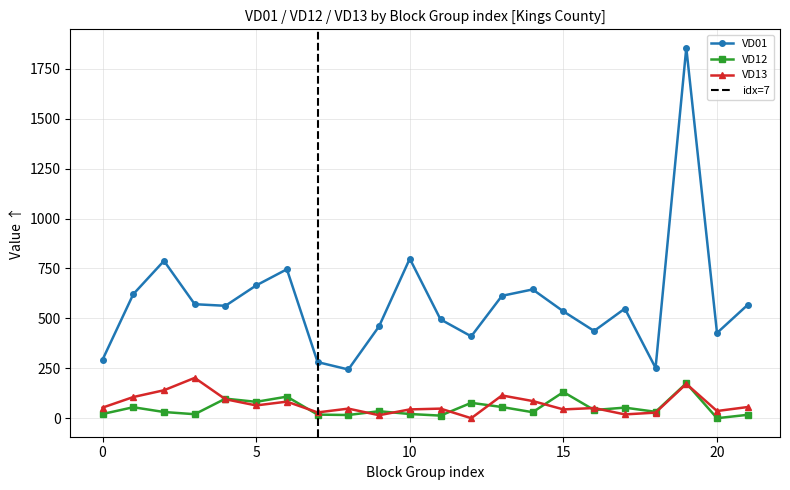

Between 8 and 19, which is larger?

19